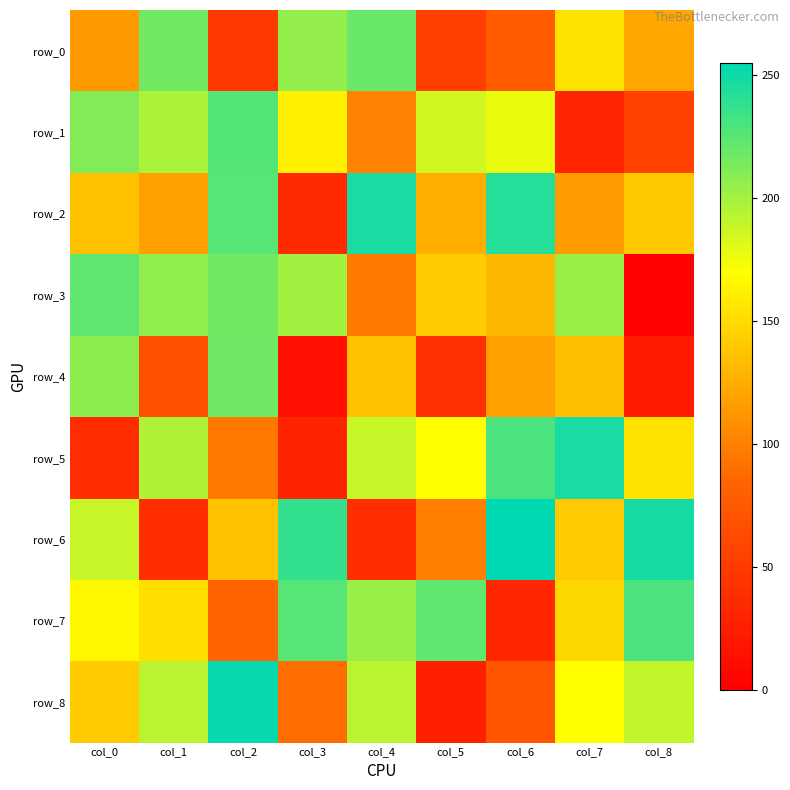

At which label does row_1 reach its peak?

col_2